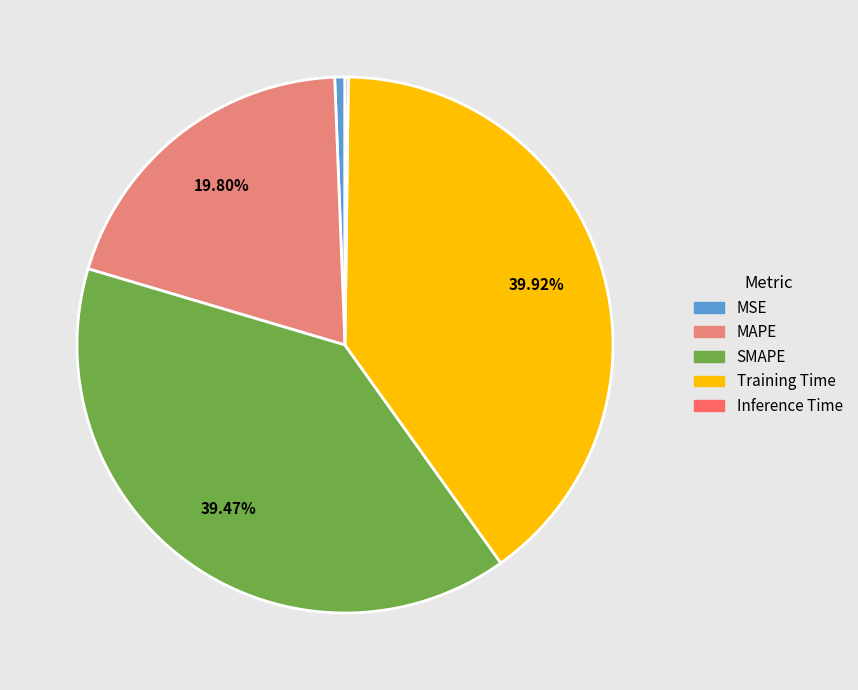

True or false: MSE accounts for 11% of the total.

False